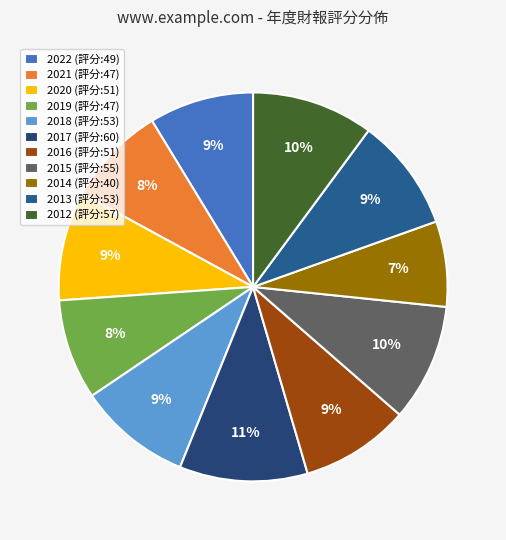

What percentage is the 2022 slice, to the nearest percent?

9%